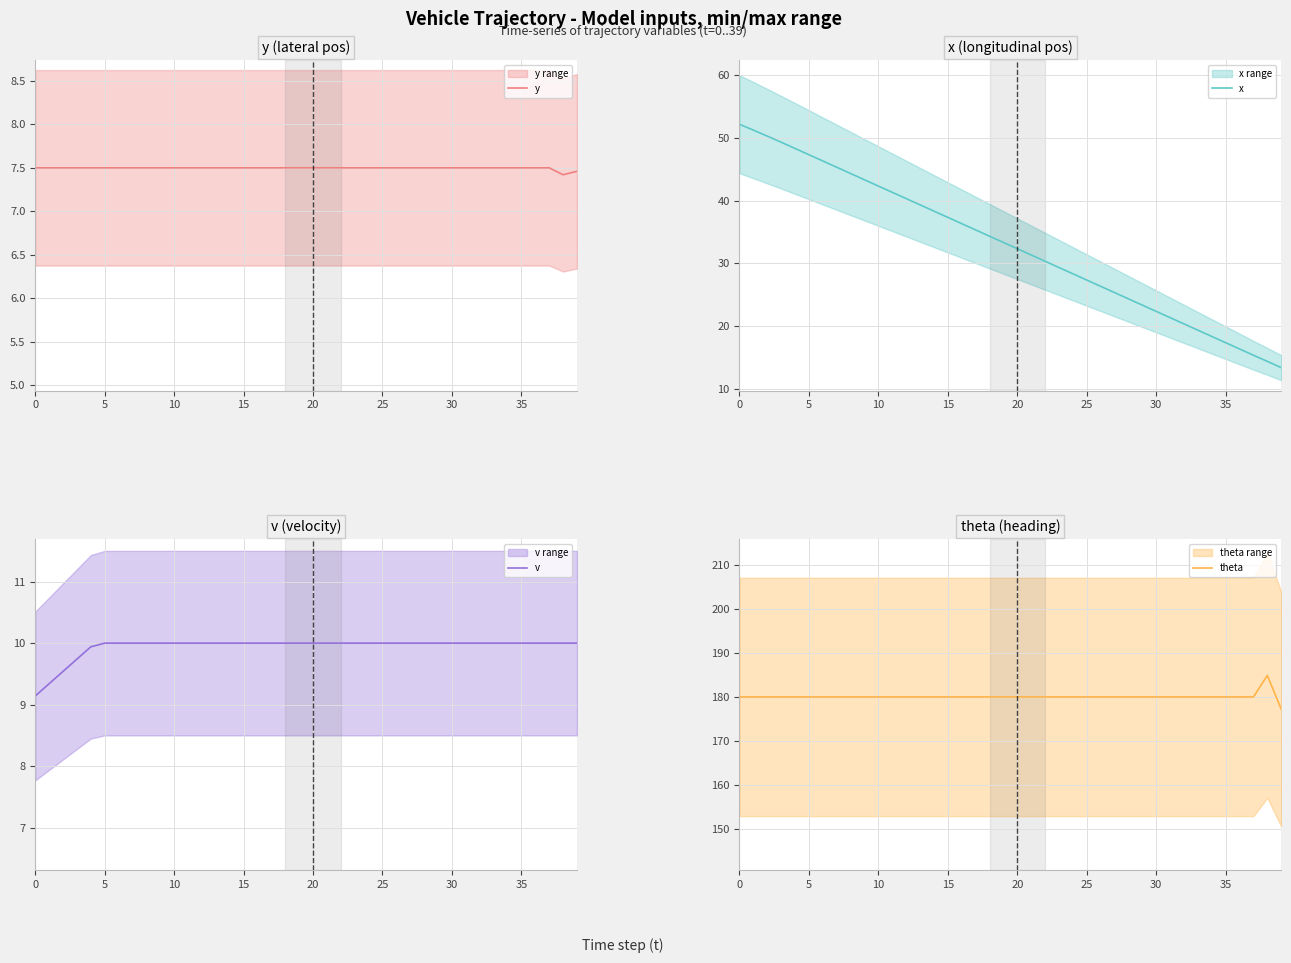

Read the x value at 39.

13.3